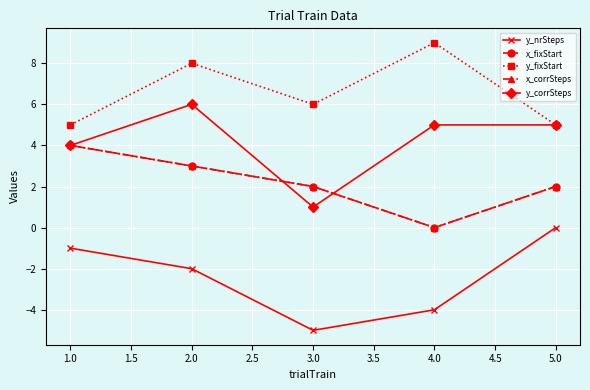

Rank the series at 2.0 from highest to lowest value.

y_fixStart, y_corrSteps, x_fixStart, x_corrSteps, y_nrSteps